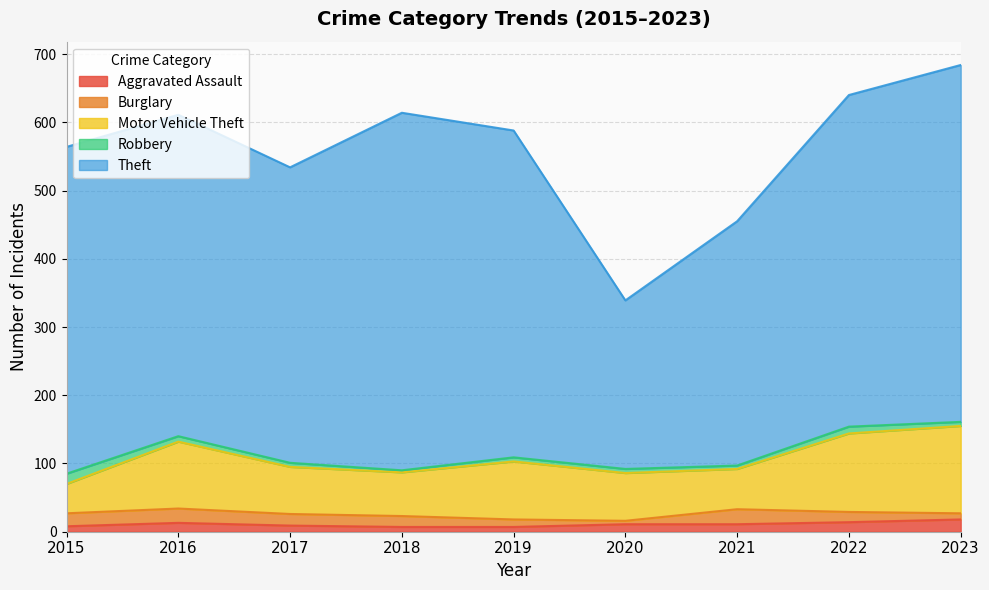

Does the chart display data point markers on the line(s)?

No